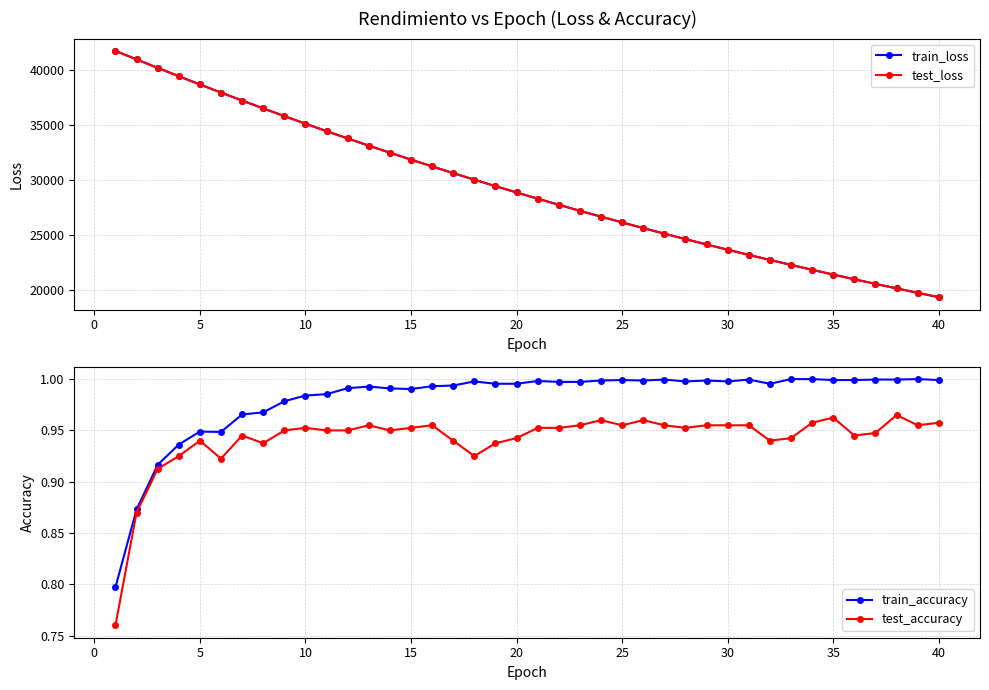

What is the average value of the test_loss series?

29267.6